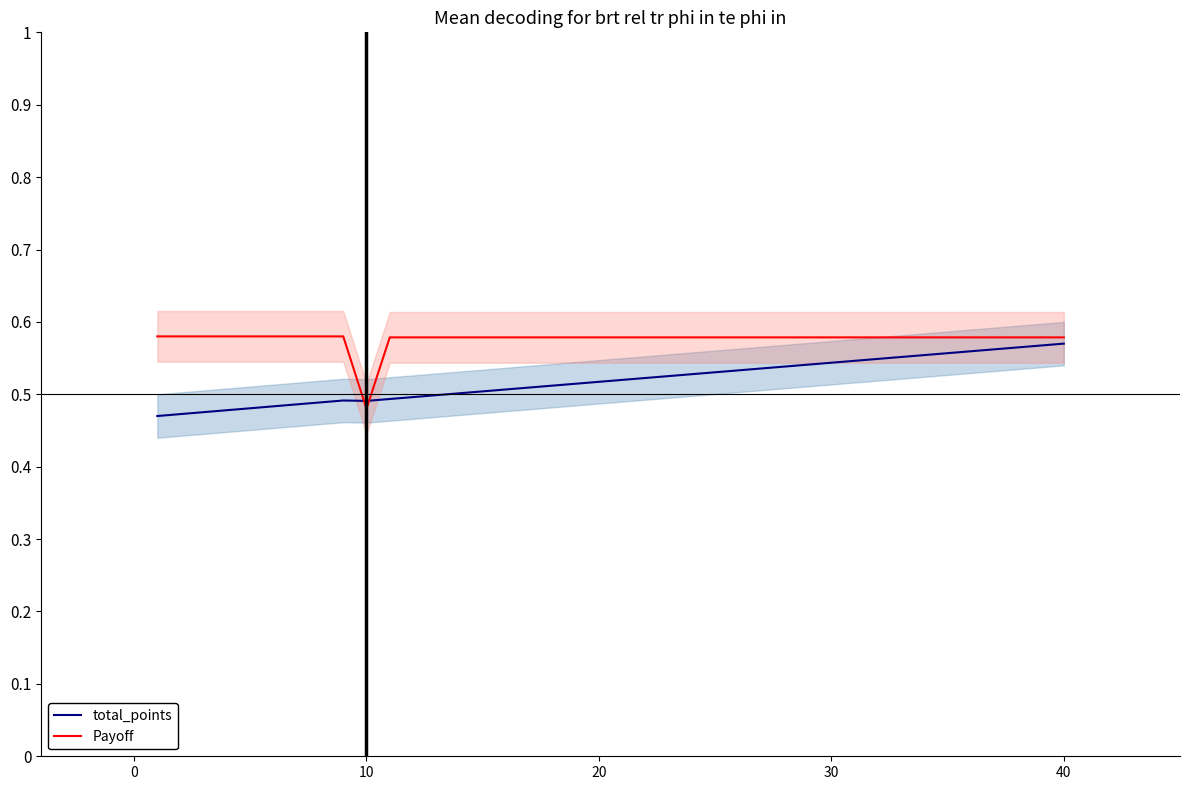

What is the difference between the second highest and minimum values in the Payoff series?

0.1